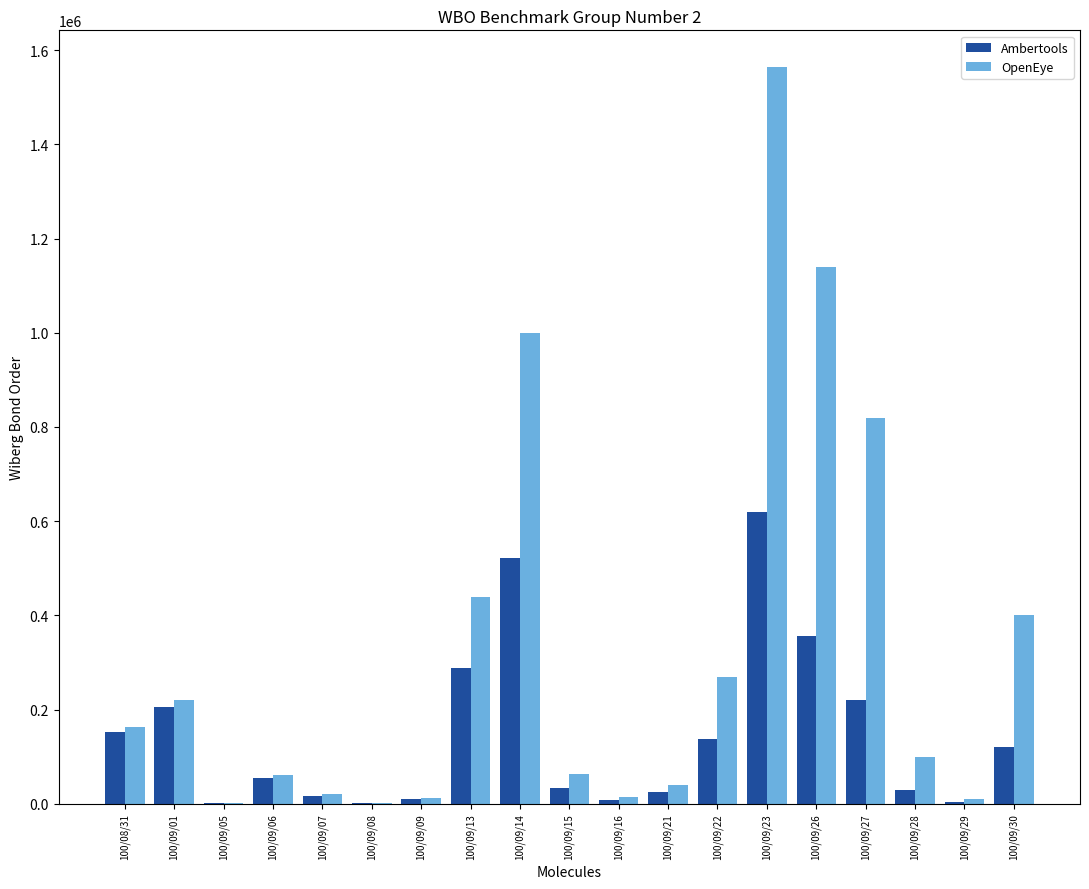

What is the highest value of the OpenEye series?

1564000